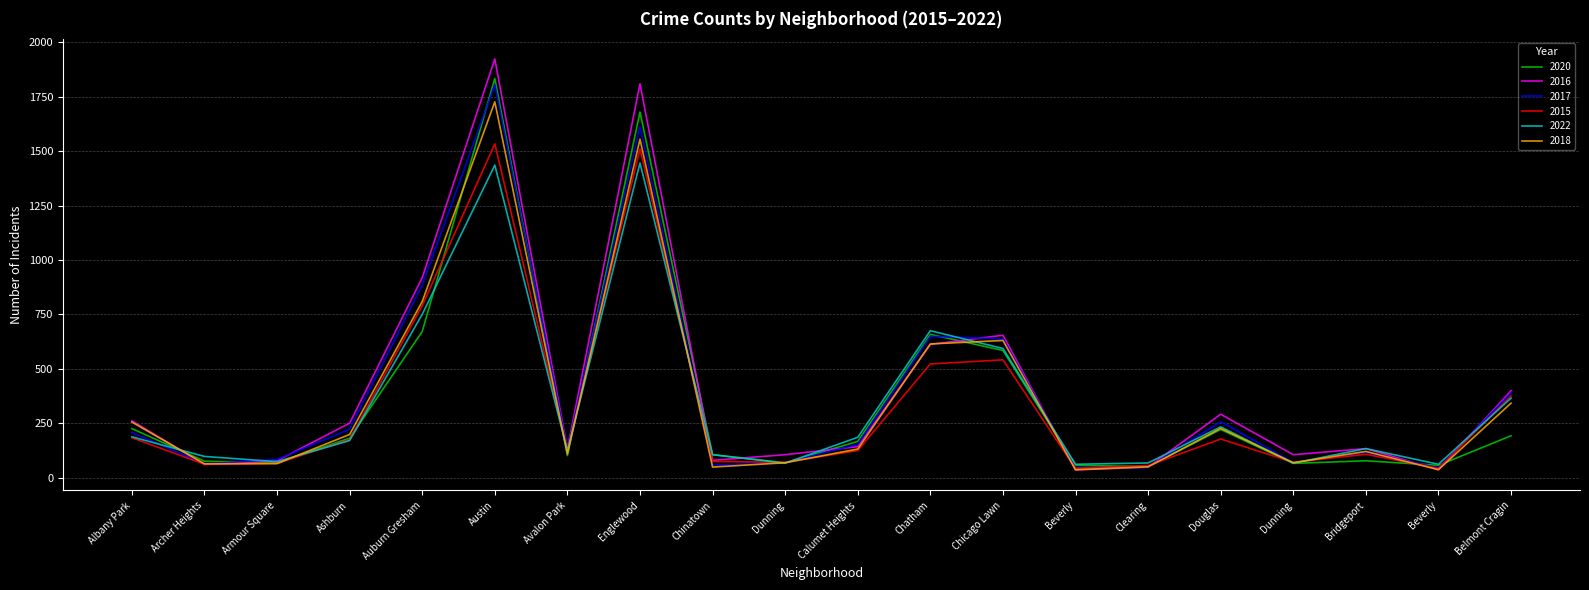

Reading left to right, list all the values displayed in this chart.

2020: 225	75	68	181	671	1834	101	1680	105	68	166	658	584	56	50	221	65	77	56	192
2016: 261	60	77	250	919	1924	132	1810	79	105	142	612	654	35	48	291	105	133	36	399
2017: 207	63	83	222	884	1806	130	1614	57	69	152	649	637	45	46	257	69	115	45	388
2015: 183	61	65	175	790	1534	125	1510	74	70	124	522	541	42	55	177	70	107	42	375
2022: 187	97	73	170	750	1436	123	1446	105	66	185	675	593	61	67	233	66	133	61	365
2018: 255	63	64	198	809	1727	108	1555	48	68	131	614	630	36	49	226	68	120	36	342